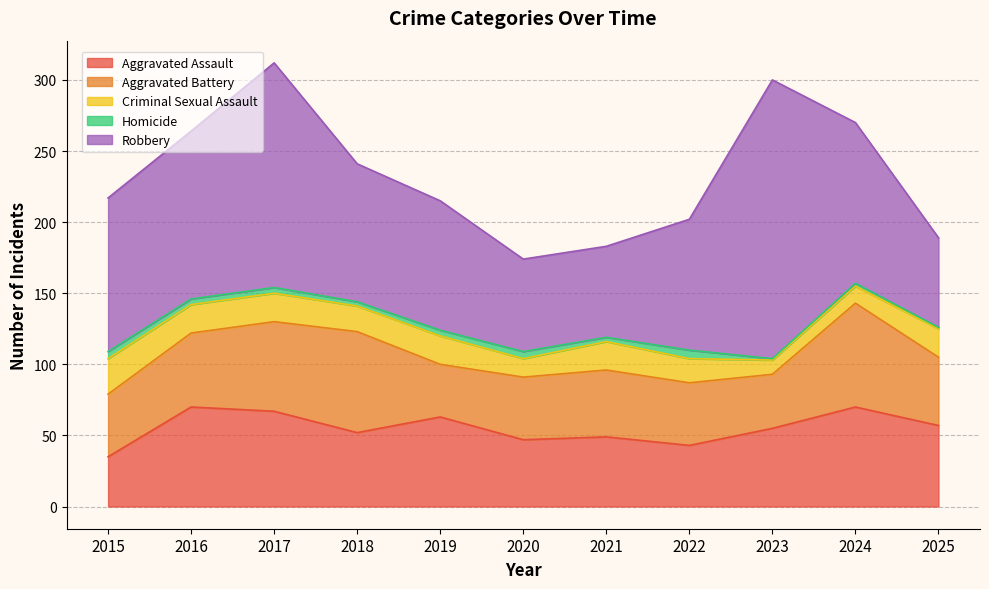

Reading left to right, what are all the values shown in this chart?

Aggravated Assault: 35	70	67	52	63	47	49	43	55	70	57
Aggravated Battery: 44	52	63	71	37	44	47	44	38	73	48
Criminal Sexual Assault: 25	20	20	18	20	13	20	17	10	12	20
Homicide: 5	4	4	3	4	5	3	6	1	2	1
Robbery: 108	118	158	97	91	65	64	92	196	113	63